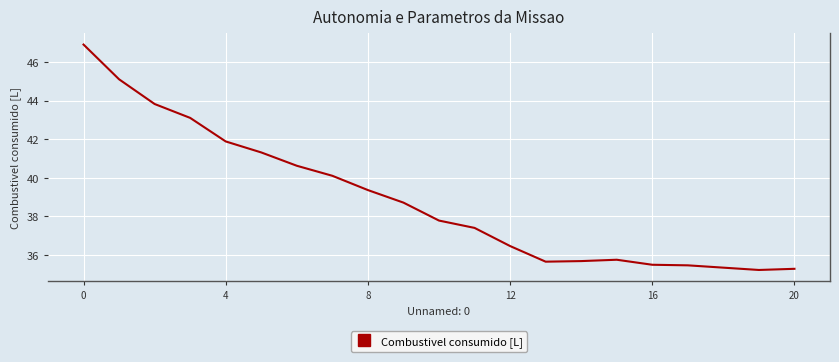

What is the difference between the maximum and minimum values?

11.7